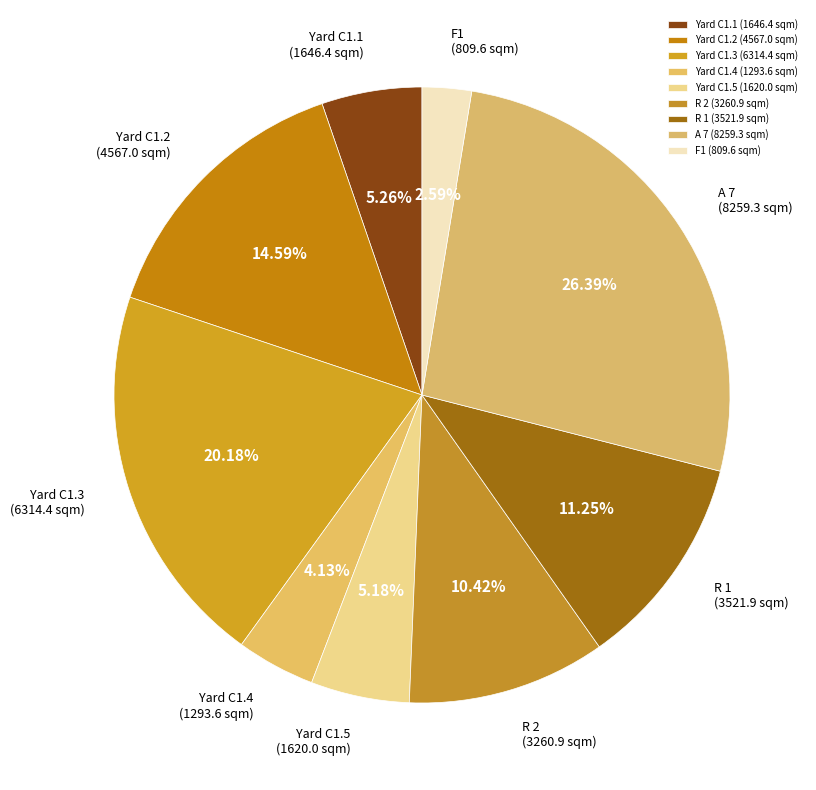

How many segments does this pie chart have?

9